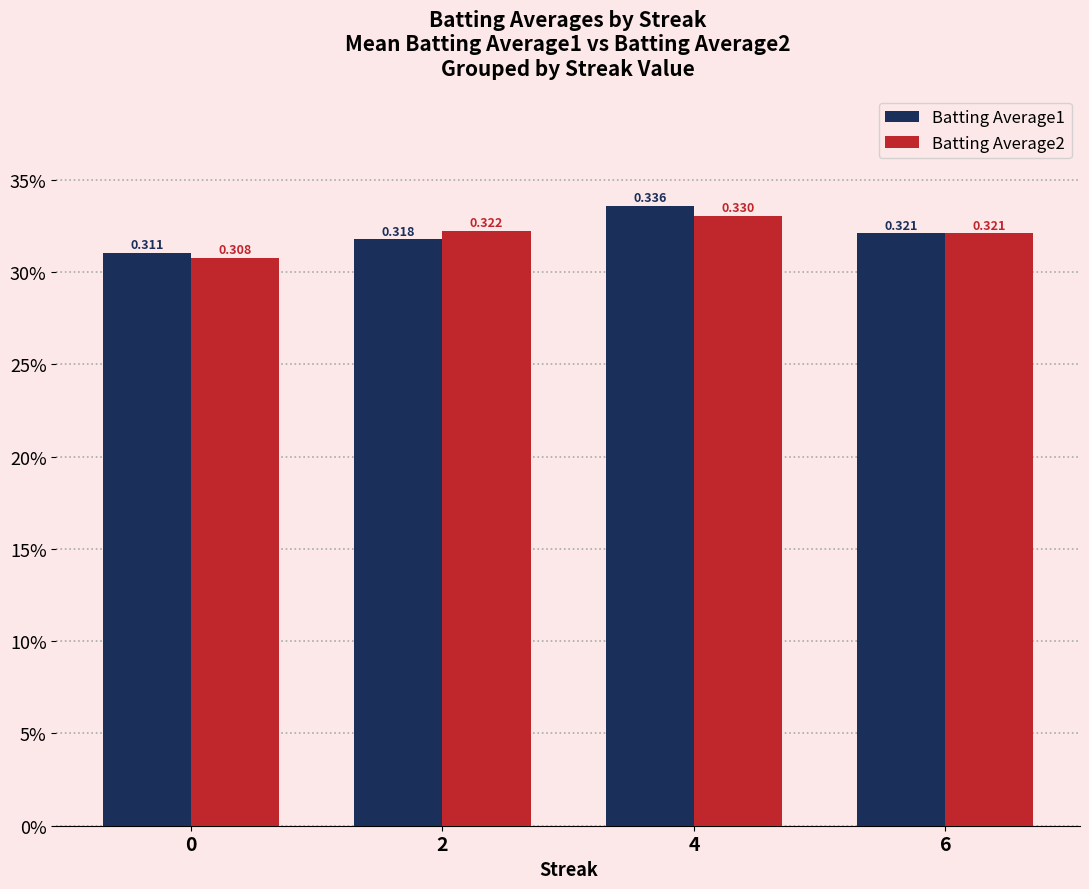

The value of Batting Average2 at 6 is 0.3. True or false?

True